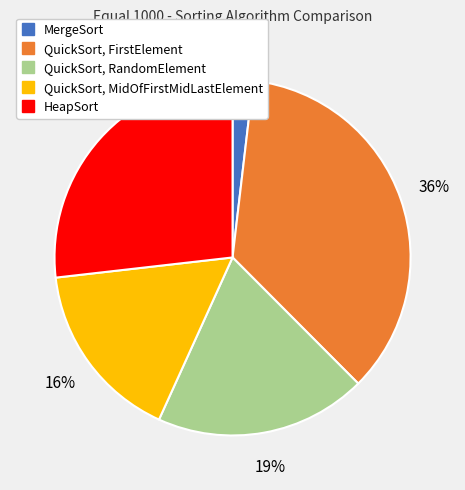

Which has a higher value, QuickSort, FirstElement or QuickSort, MidOfFirstMidLastElement?

QuickSort, FirstElement